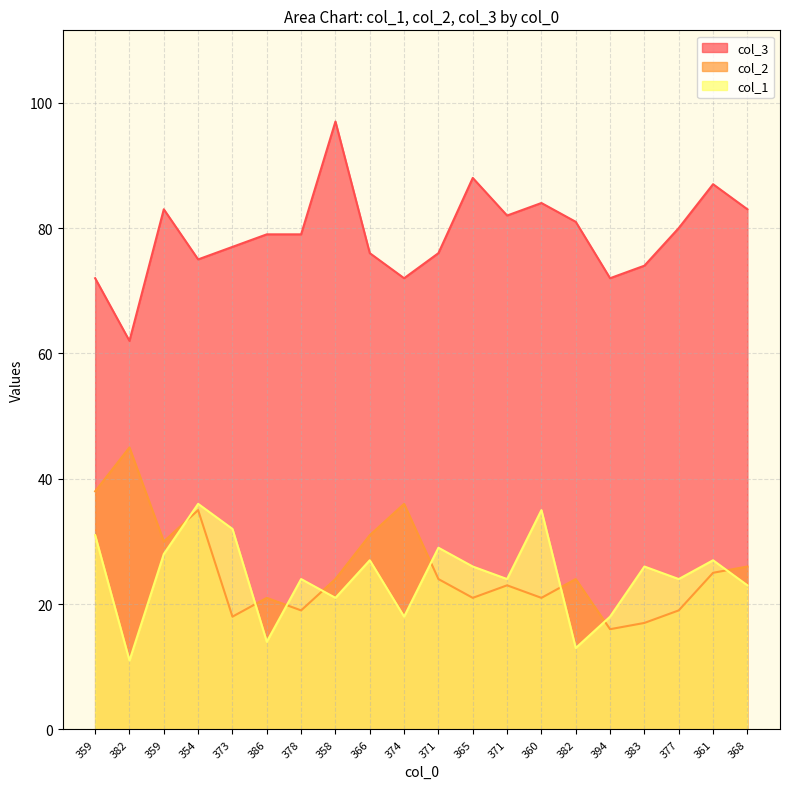

Which label corresponds to the smallest value in the chart?

382